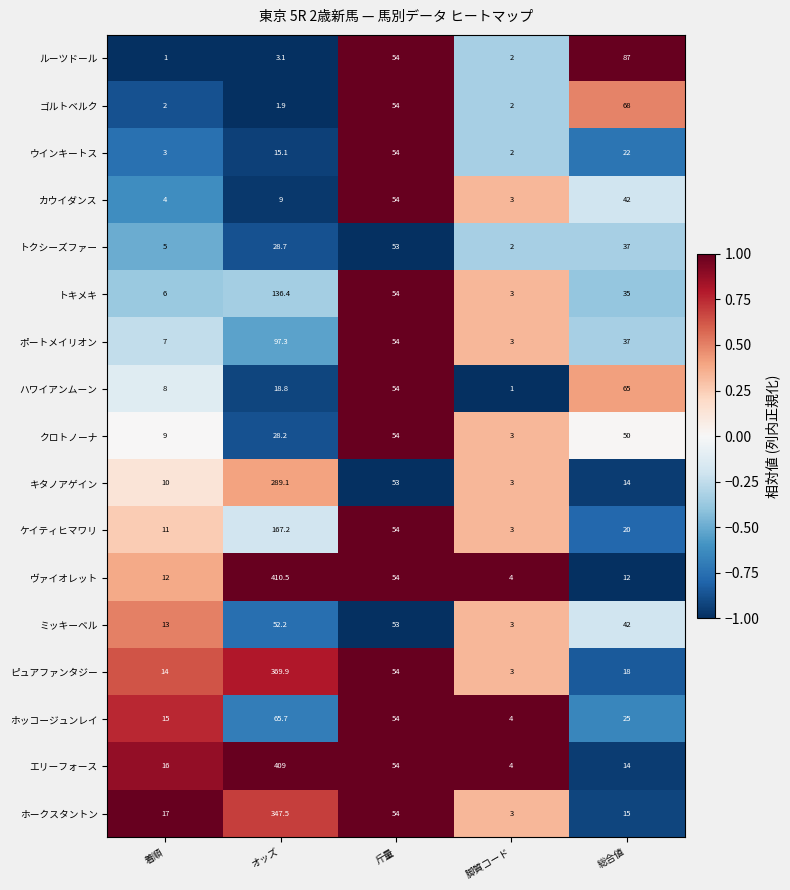

Rank the series at 着順 from lowest to highest value.

ルーツドール, ゴルトベルク, ウインキートス, カウイダンス, トクシーズファー, トキメキ, ポートメイリオン, ハワイアンムーン, クロトノーナ, キタノアゲイン, ケイティヒマワリ, ヴァイオレット, ミッキーベル, ピュアファンタジー, ホッコージュンレイ, エリーフォース, ホークスタントン